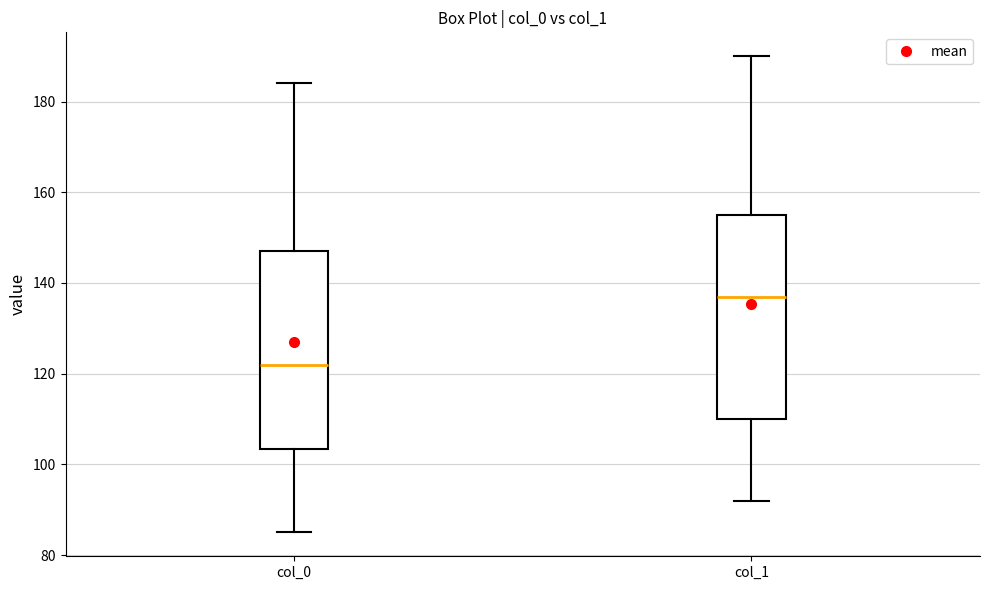

Which box's median line is the highest?

col_1